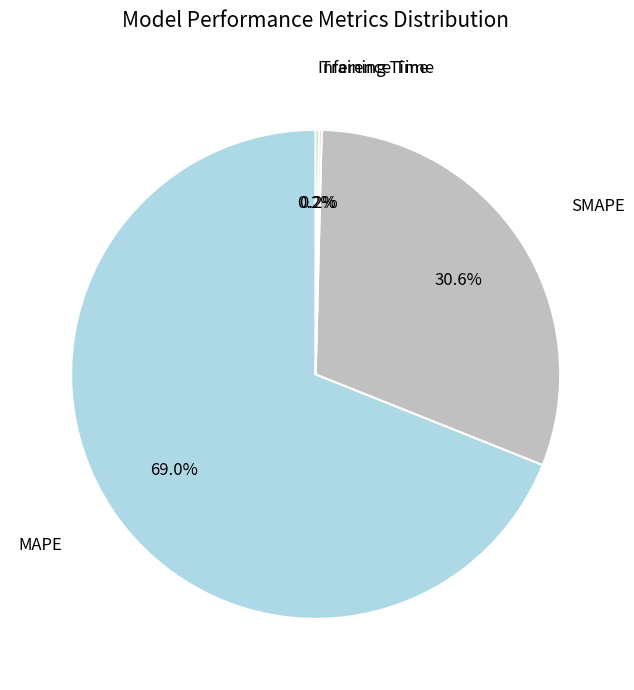

To the nearest percent, what percentage of the pie is SMAPE?

31%